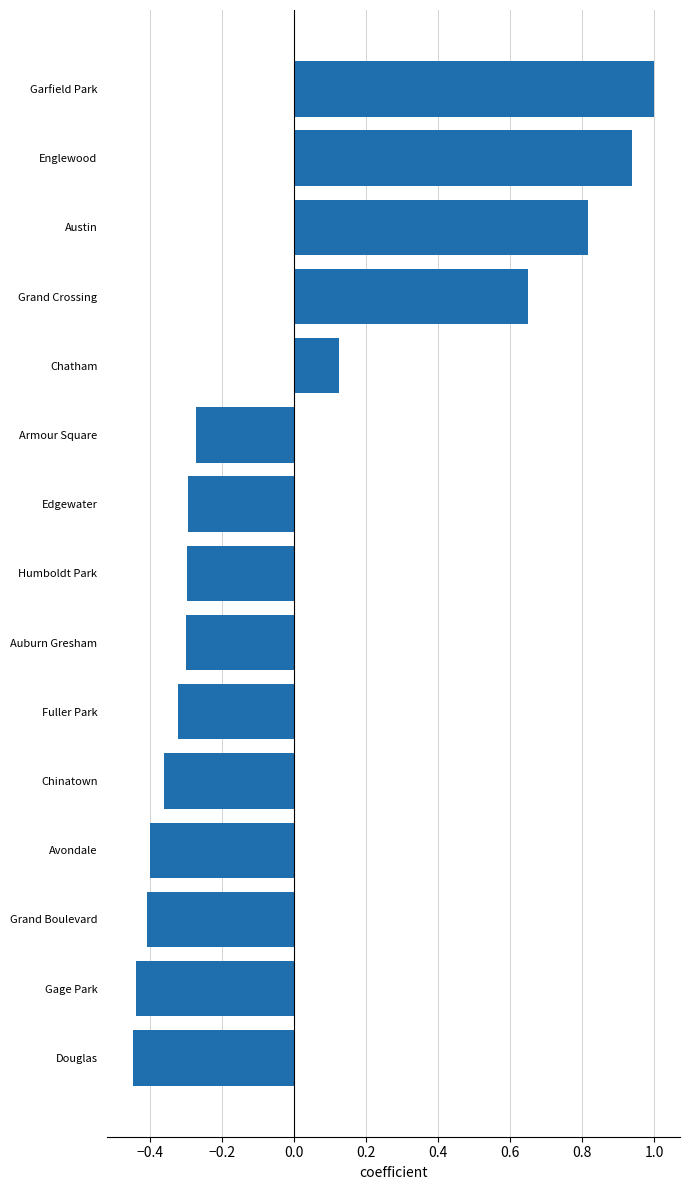

What is the maximum value shown in the chart?

1.0